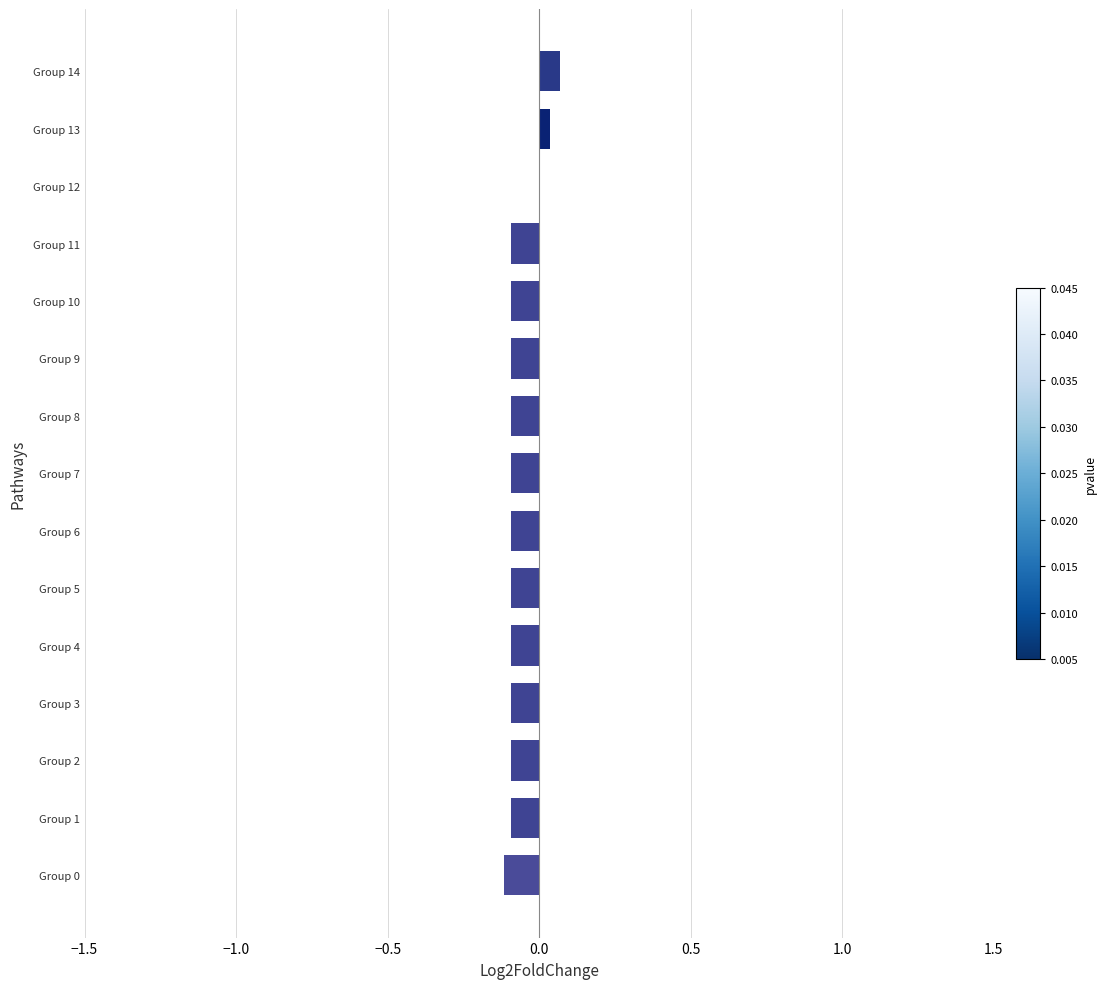

The chart shows a value of -0.1 at Group 5. True or false?

True